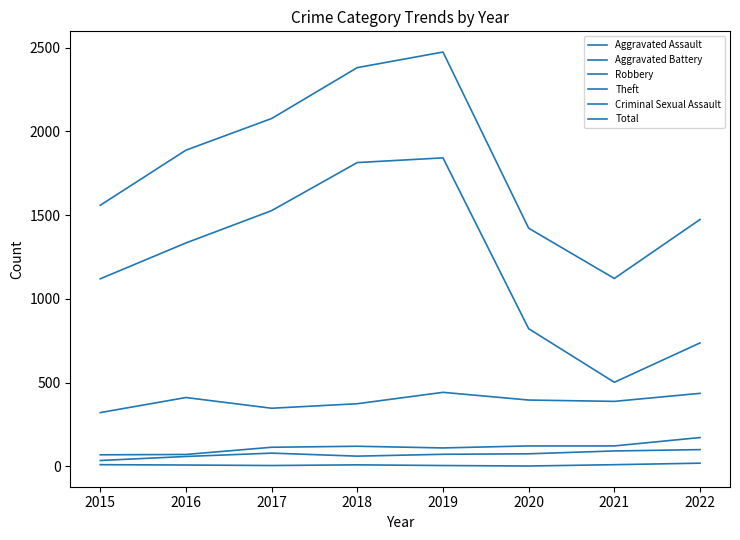

Count the number of data series in this chart.

6